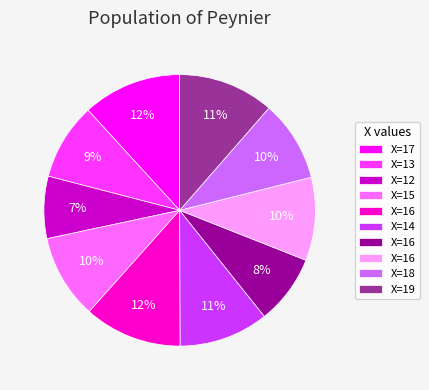

Does any single category account for the majority?

No